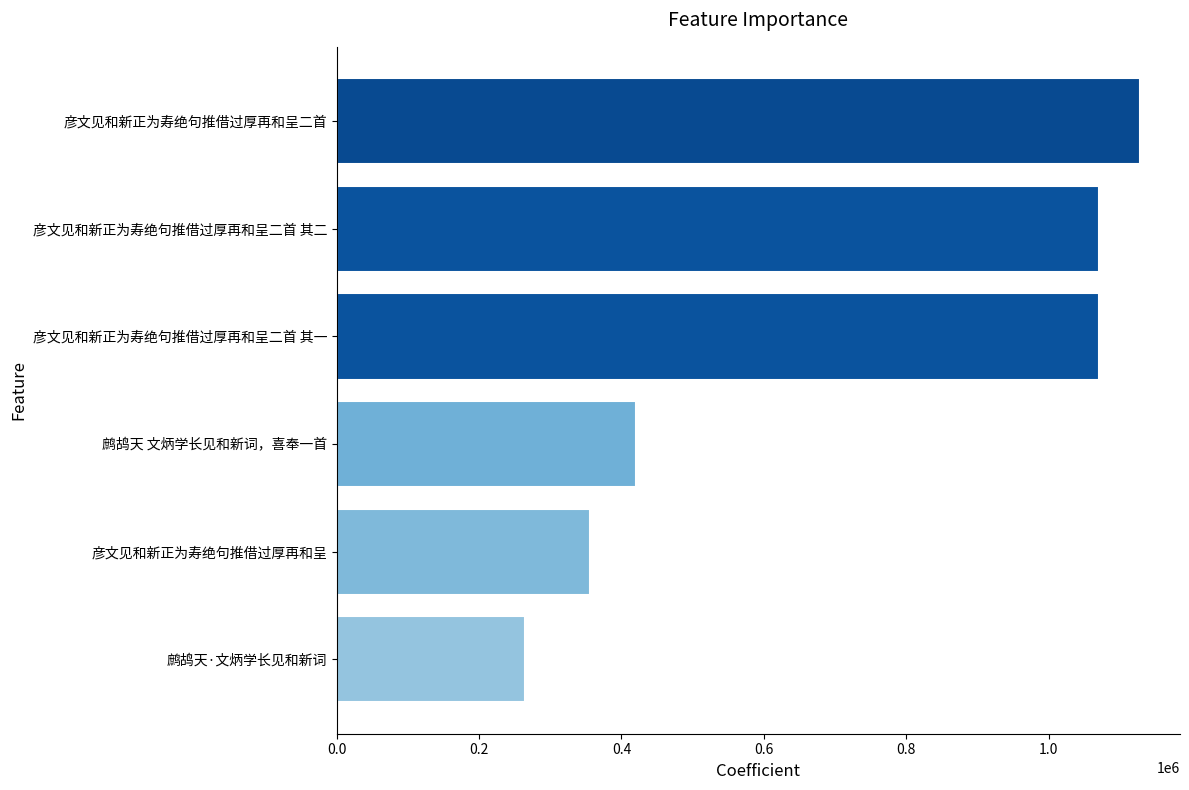

What is the minimum value shown in the chart?

264909